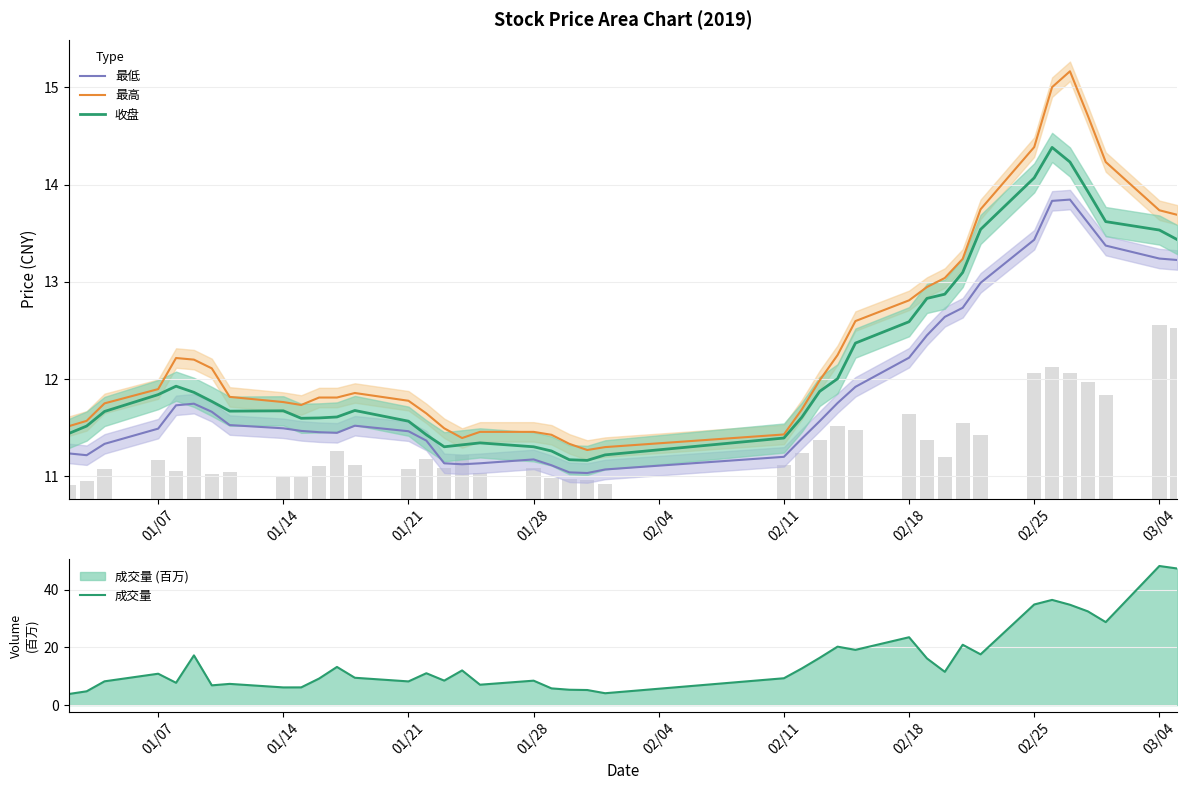

The value of 收盘 at 01/21 is 11.6. True or false?

True